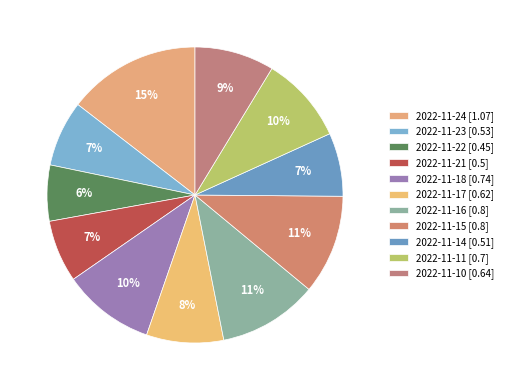

The 2022-11-24 slice represents 15% of the pie. True or false?

True